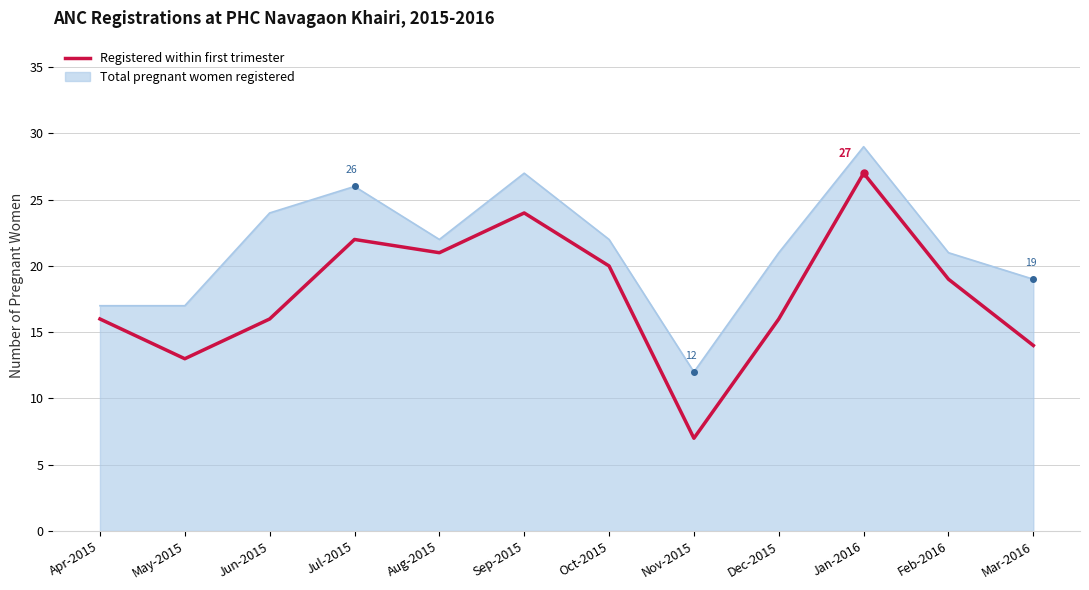

Which series has the largest total across all categories?

Total pregnant women registered